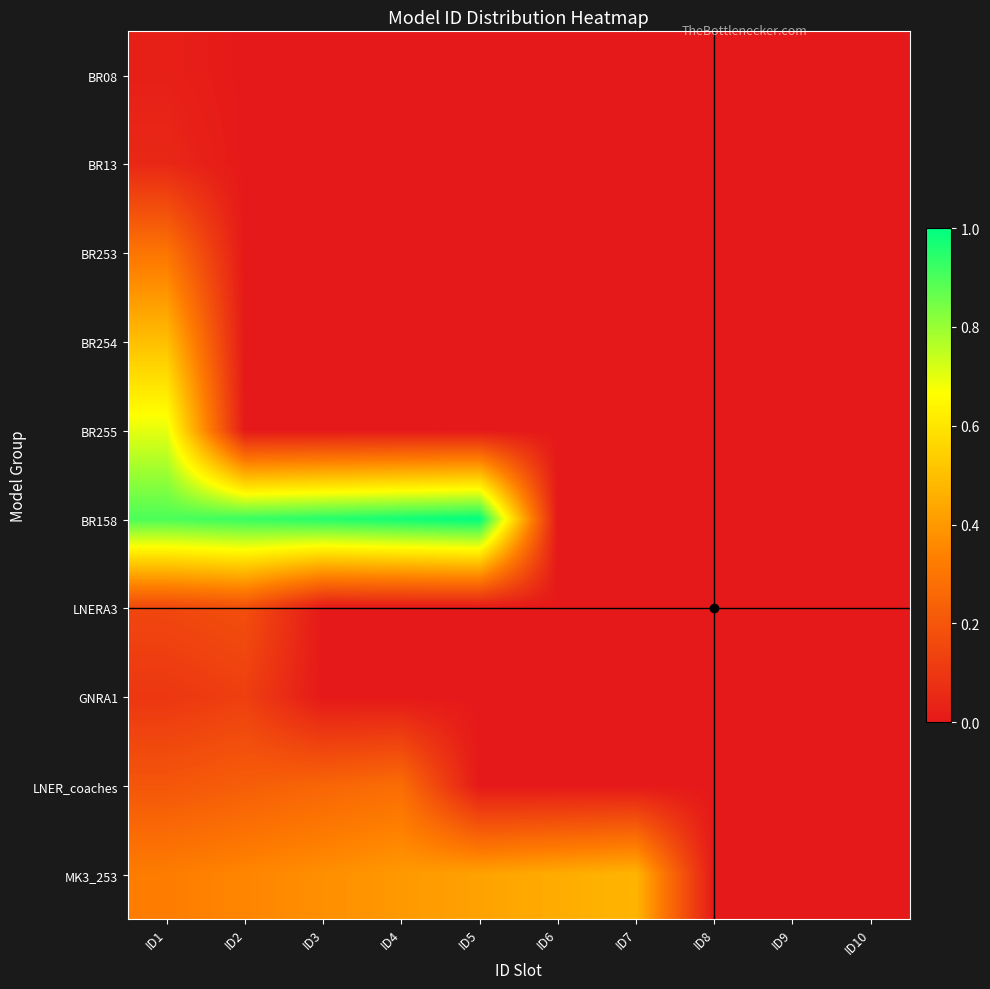

Which series has the largest range (max minus min)?

BR158